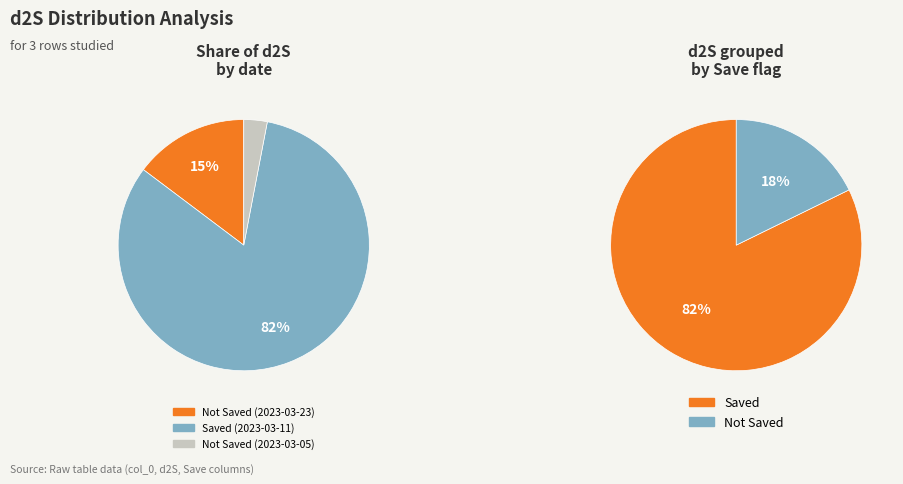

How many segments does this pie chart have?

3